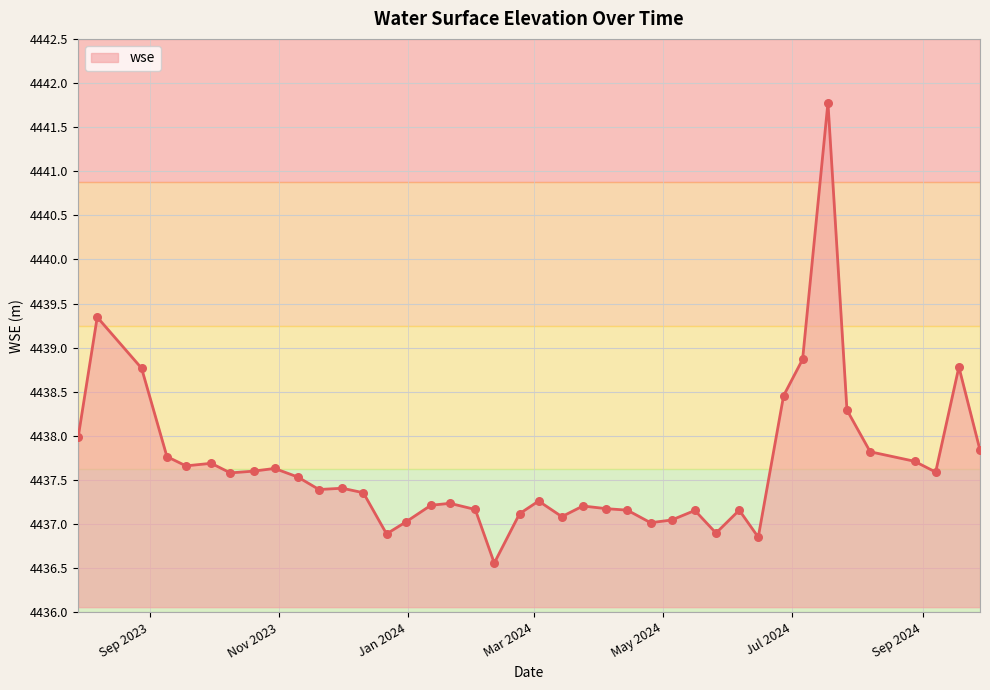

What is the maximum value shown in the chart?

4441.8